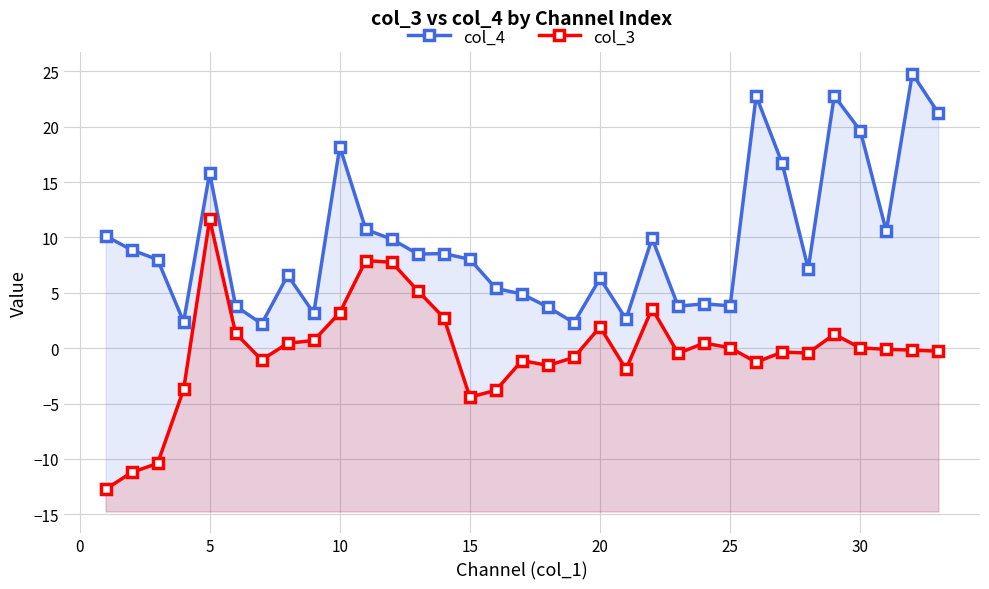

What is the spread (max minus min) of values at 0?

20.1